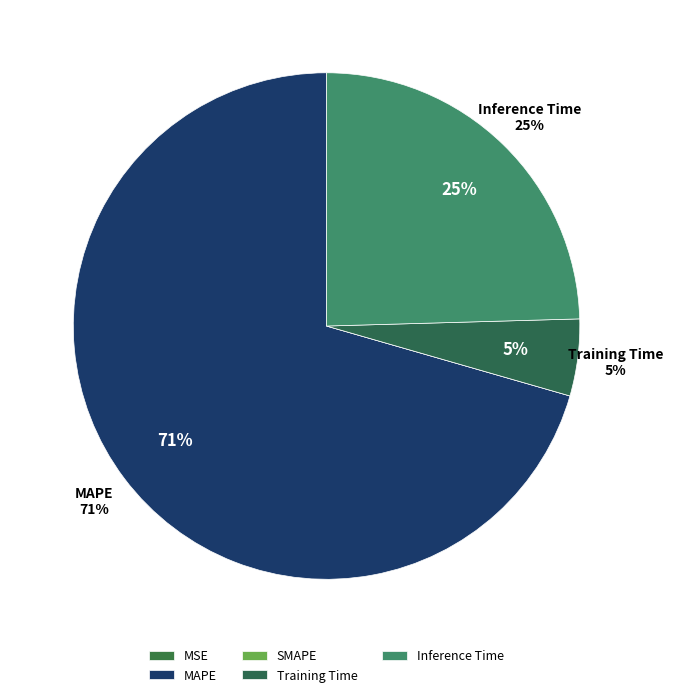

True or false: MSE accounts for 1% of the total.

False